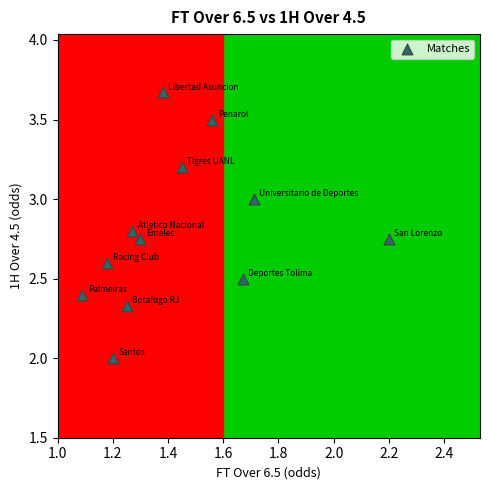

What is the range of Y values (max minus min)?

1.7